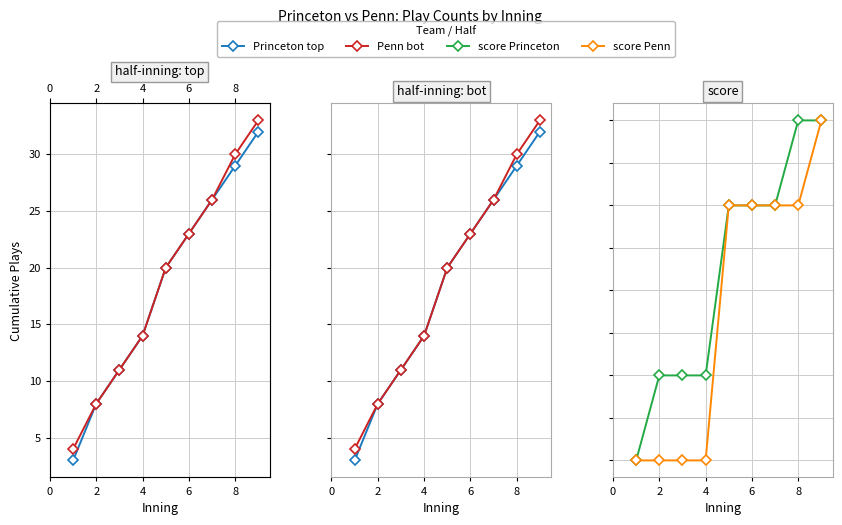

True or false: Princeton top has more than 2 interior local peaks.

False